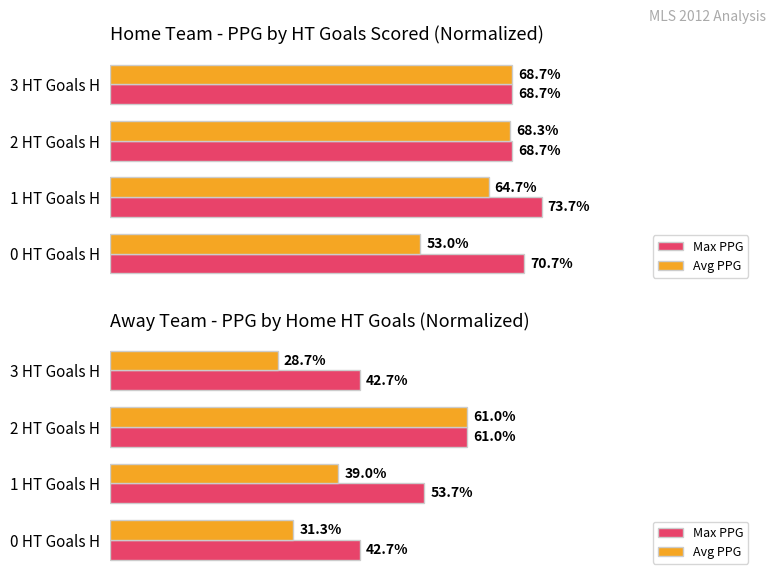

Which series has the largest range (max minus min)?

Avg PPG